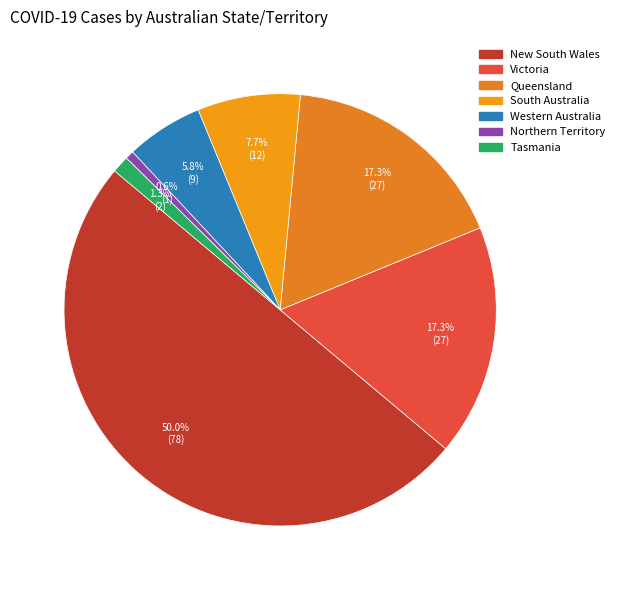

The Victoria slice represents 26% of the pie. True or false?

False